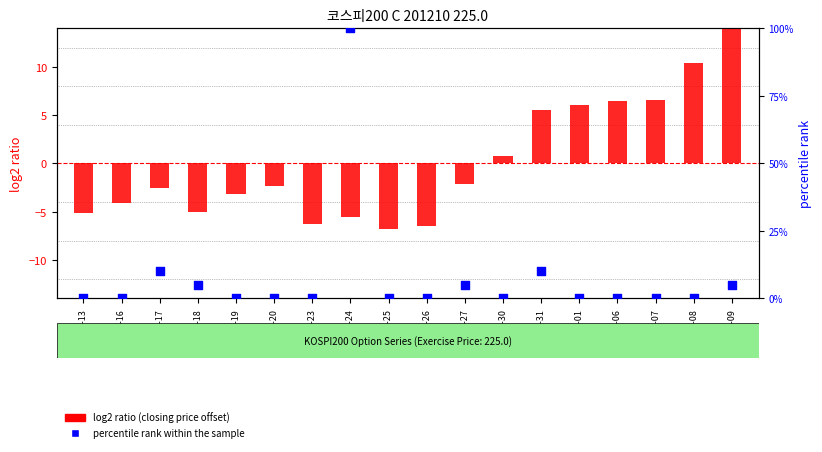

Is the value of percentile rank within the sample at 2012-07-25 greater than the value of log2 ratio (closing price offset) at 2012-08-06?

No